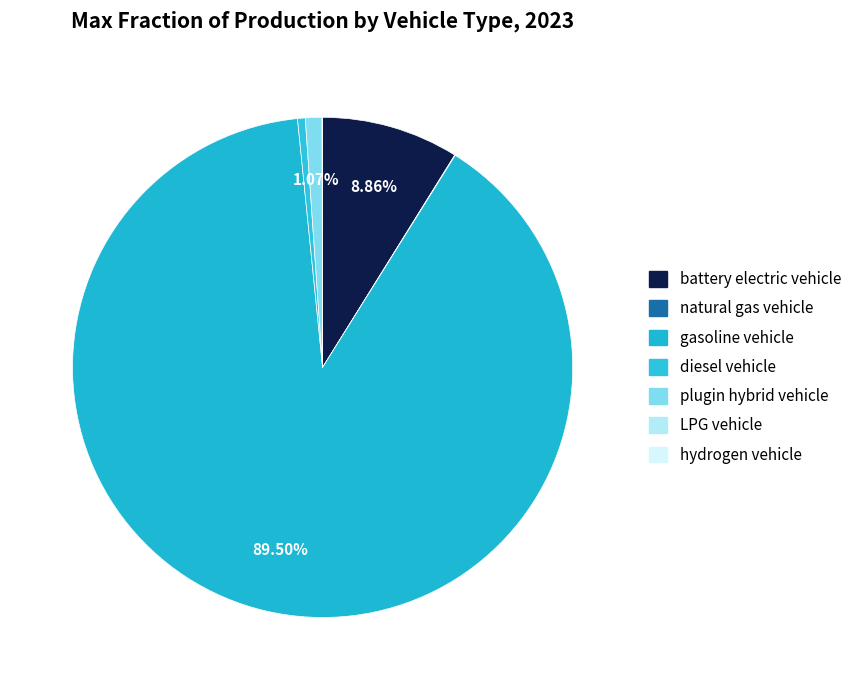

Count the number of slices in the pie.

7